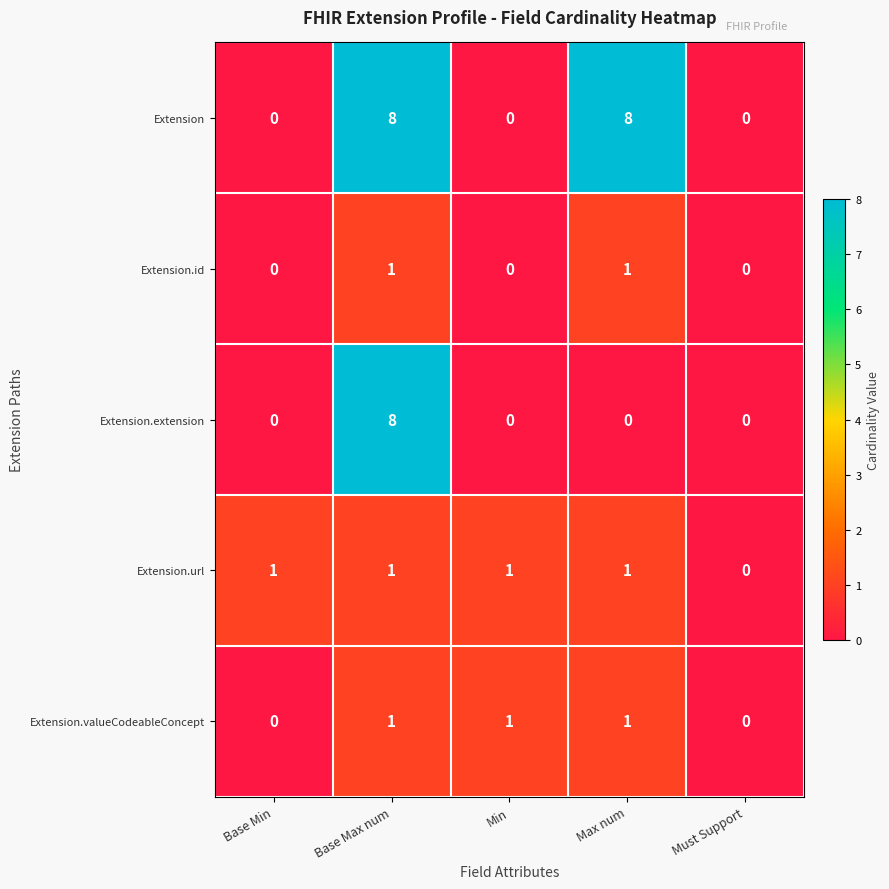

Reading left to right, transcribe all the data shown in this chart.

Extension: 0	8	0	8	0
Extension.id: 0	1	0	1	0
Extension.extension: 0	8	0	0	0
Extension.url: 1	1	1	1	0
Extension.valueCodeableConcept: 0	1	1	1	0